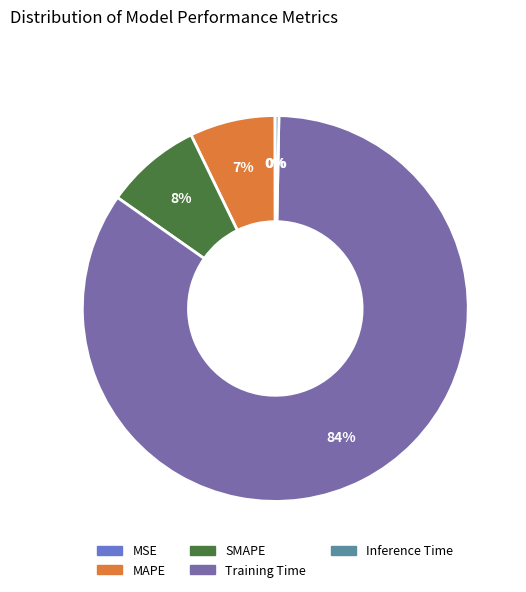

Is it true that MAPE is 1% of the pie?

False